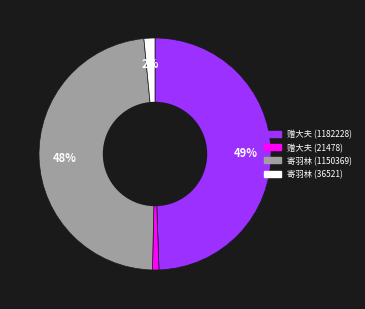

To the nearest percent, what is the average slice percentage?

25%